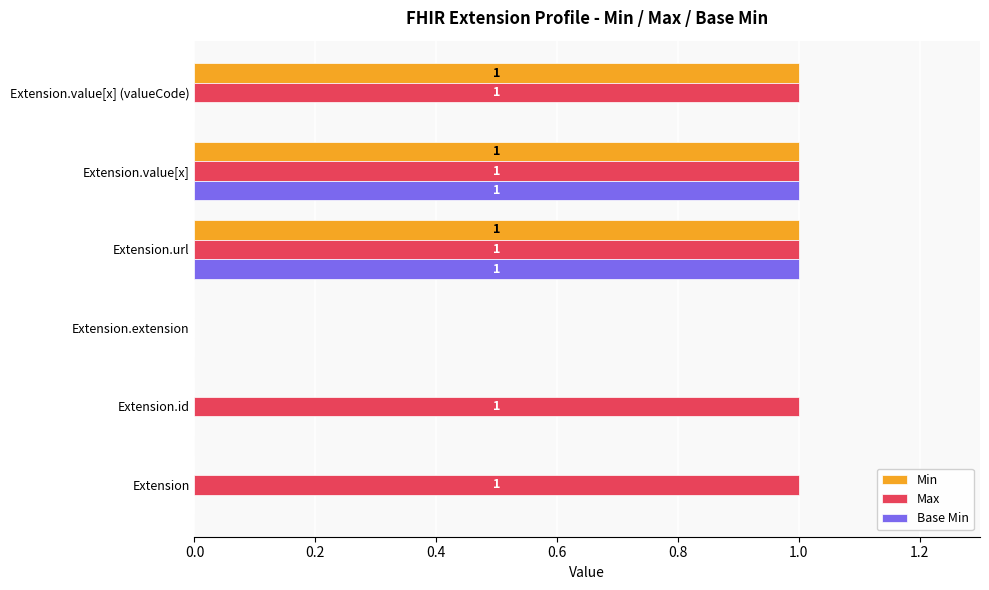

How many Min values are between 0 and 1?

6